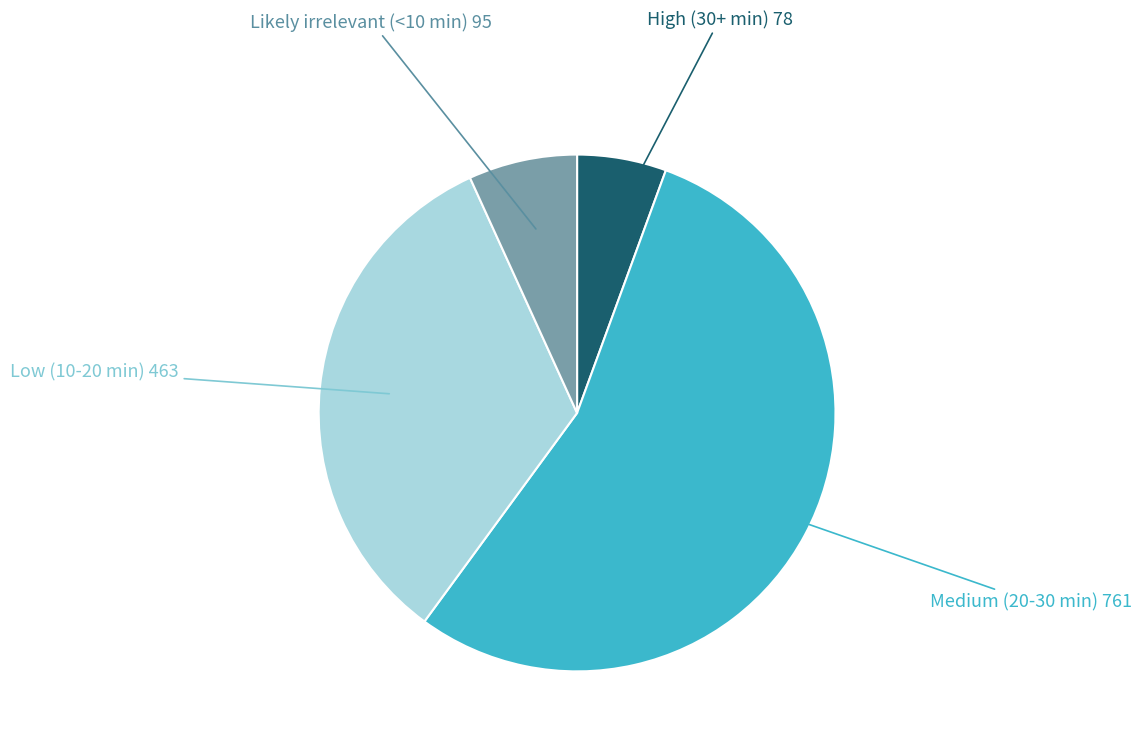

Is there a majority slice in this chart?

Yes